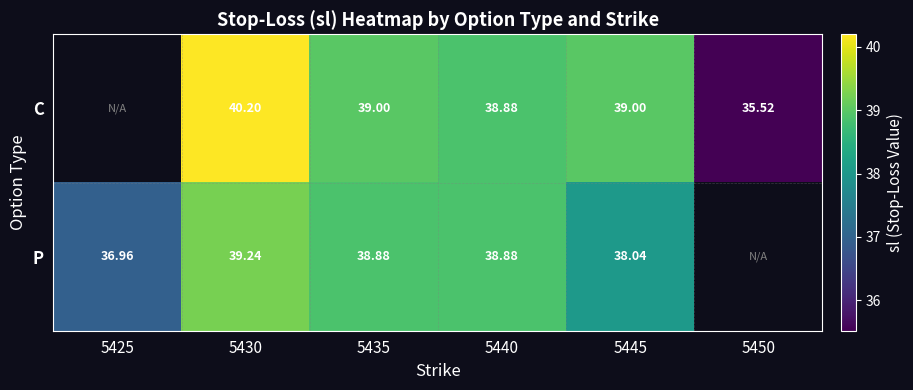

Between 5440 and 5445, which series saw the biggest shift?

P